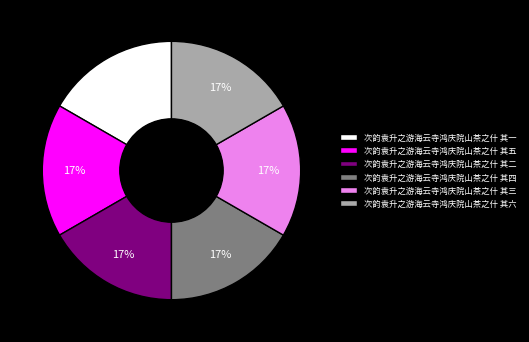

To the nearest percent, what is the combined percentage of 次韵袁升之游海云寺鸿庆院山茶之什 其一 and 次韵袁升之游海云寺鸿庆院山茶之什 其二?

33%